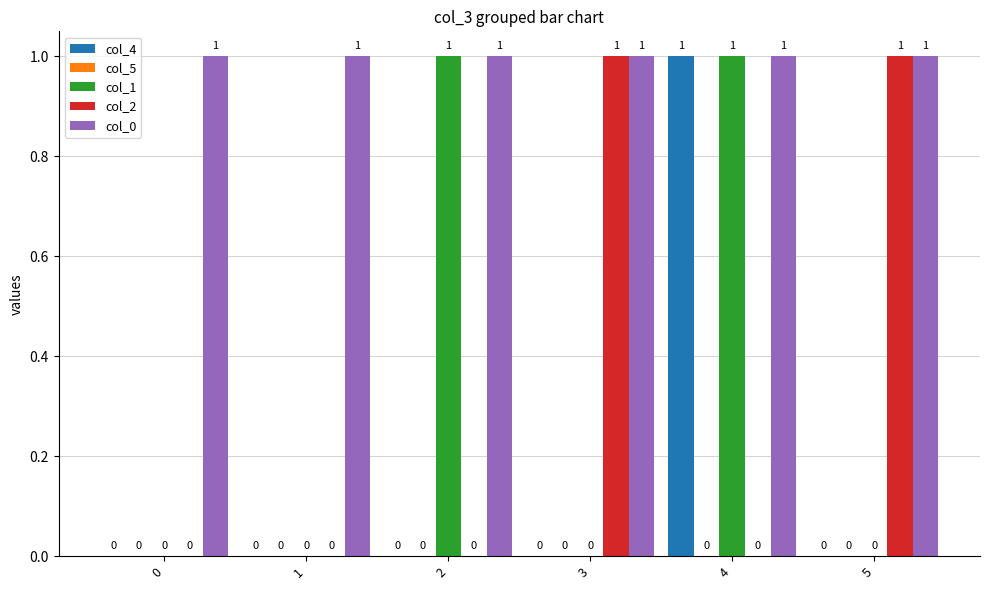

At which category is the sum across all series the highest?

4